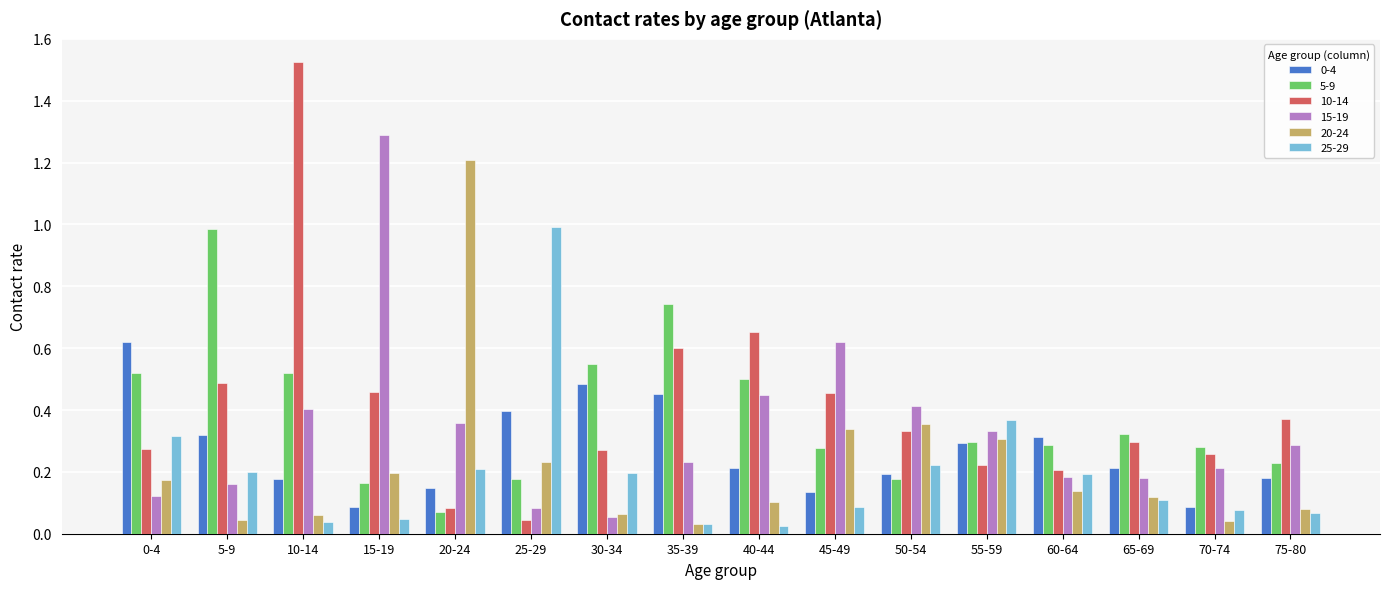

How many bars are there in each group?

6